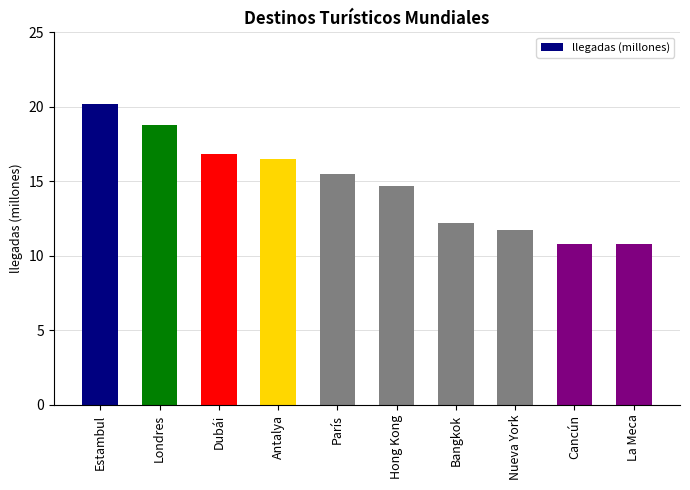

How many data points are less than 15?

5